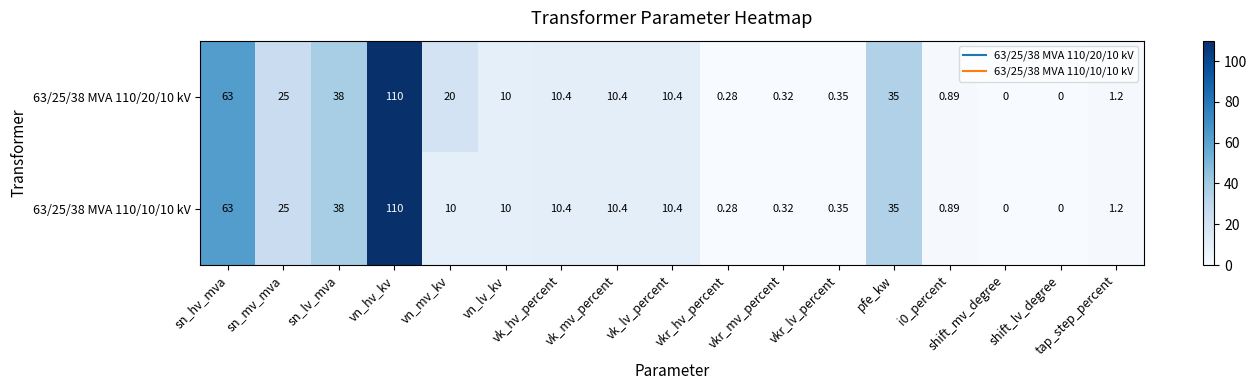

Is the value of 63/25/38 MVA 110/20/10 kV at shift_mv_degree greater than the value of 63/25/38 MVA 110/10/10 kV at vk_mv_percent?

No